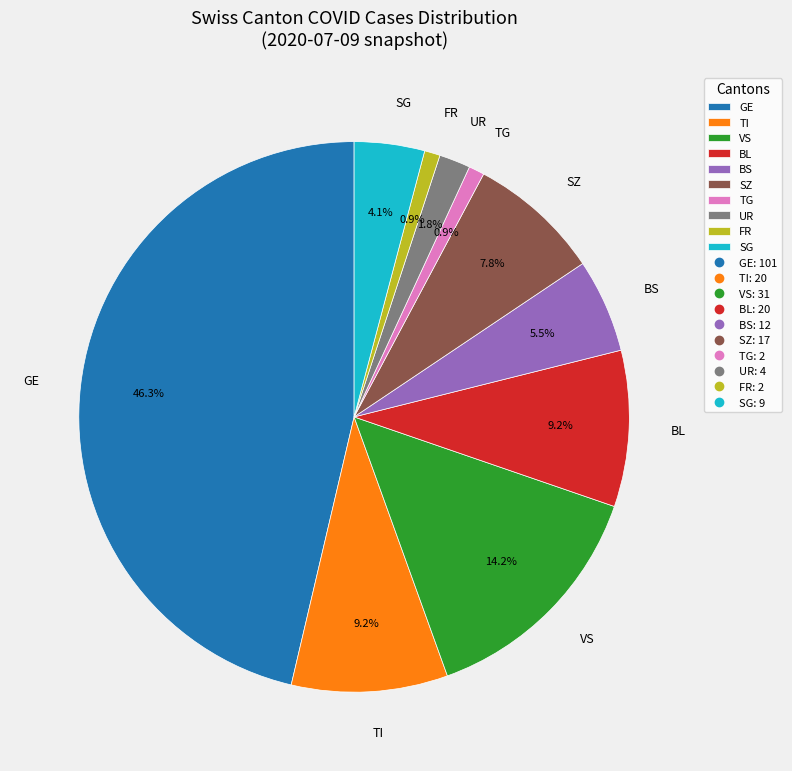

What percentage is NOT represented by FR?

99.1%